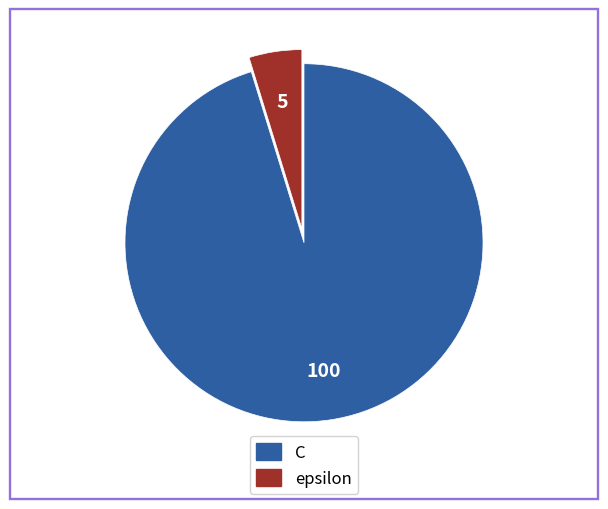

Which has a higher value, epsilon or C?

C